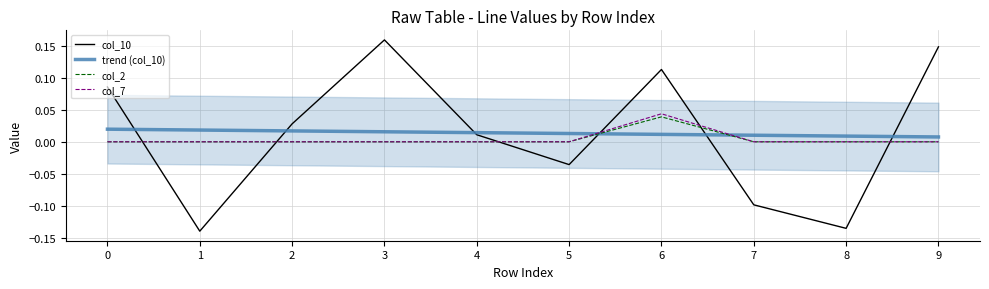

Reading right to left, extract all data points from this chart.

col_10: 0.1	-0.1	-0.1	0.1	-0.0	0.0	0.2	0.0	-0.1	0.1
trend (col_10): 0.0	0.0	0.0	0.0	0.0	0.0	0.0	0.0	0.0	0.0
col_2: 0.0	0.0	0.0	0.0	0.0	0.0	0.0	0.0	0.0	0.0
col_7: 0.0	0.0	0.0	0.0	0.0	0.0	0.0	0.0	0.0	0.0